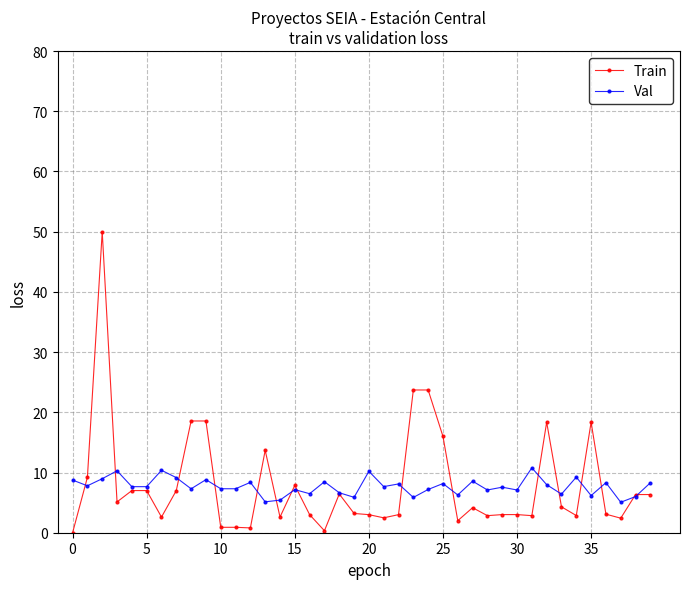

Rank the series by their maximum value, from highest to lowest.

Train, Val